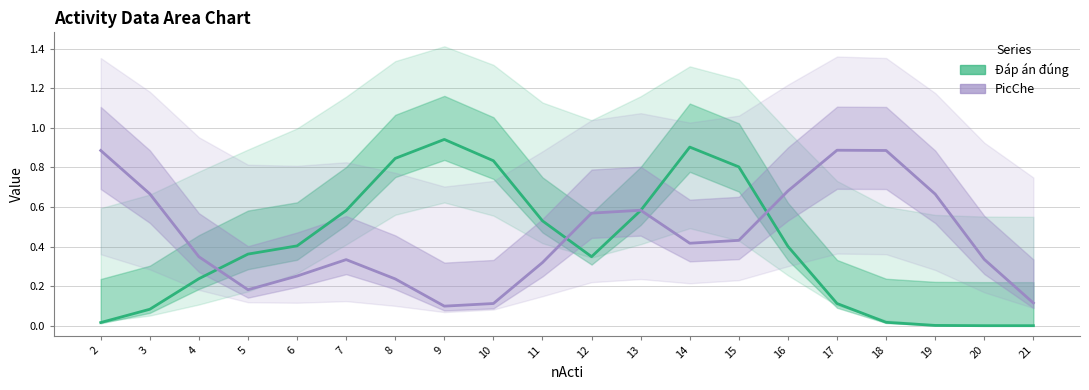

What are all the series names shown in the legend?

Đáp án đúng, PicChe